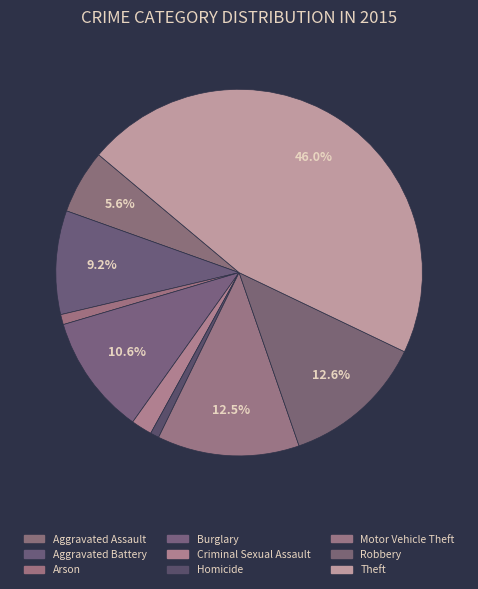

Count the number of slices in the pie.

9